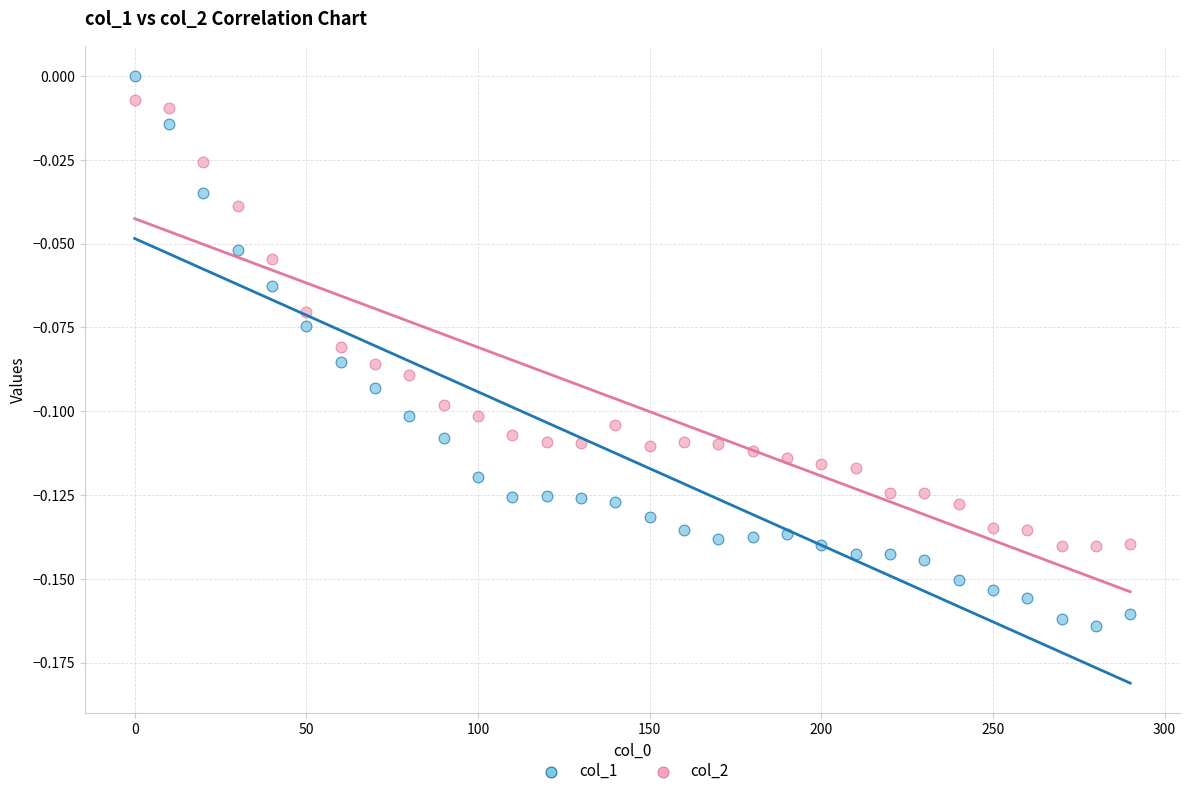

Which series has the widest spread of Y values?

col_1